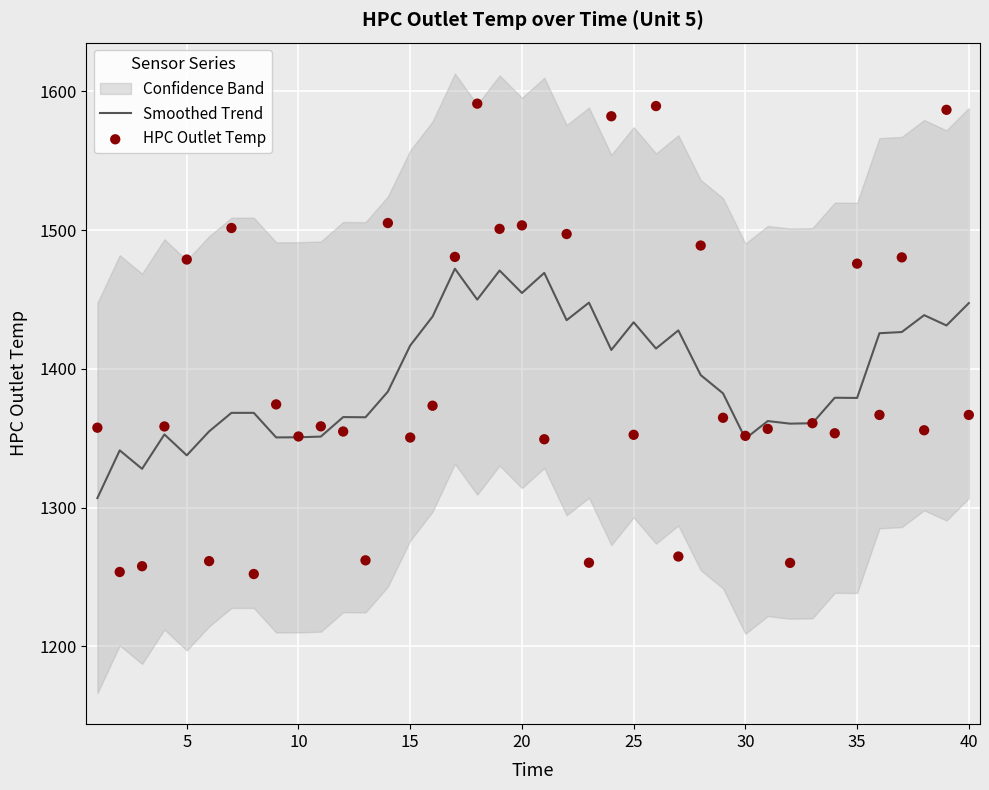

At how many categories does at least one series exceed 1352?

36